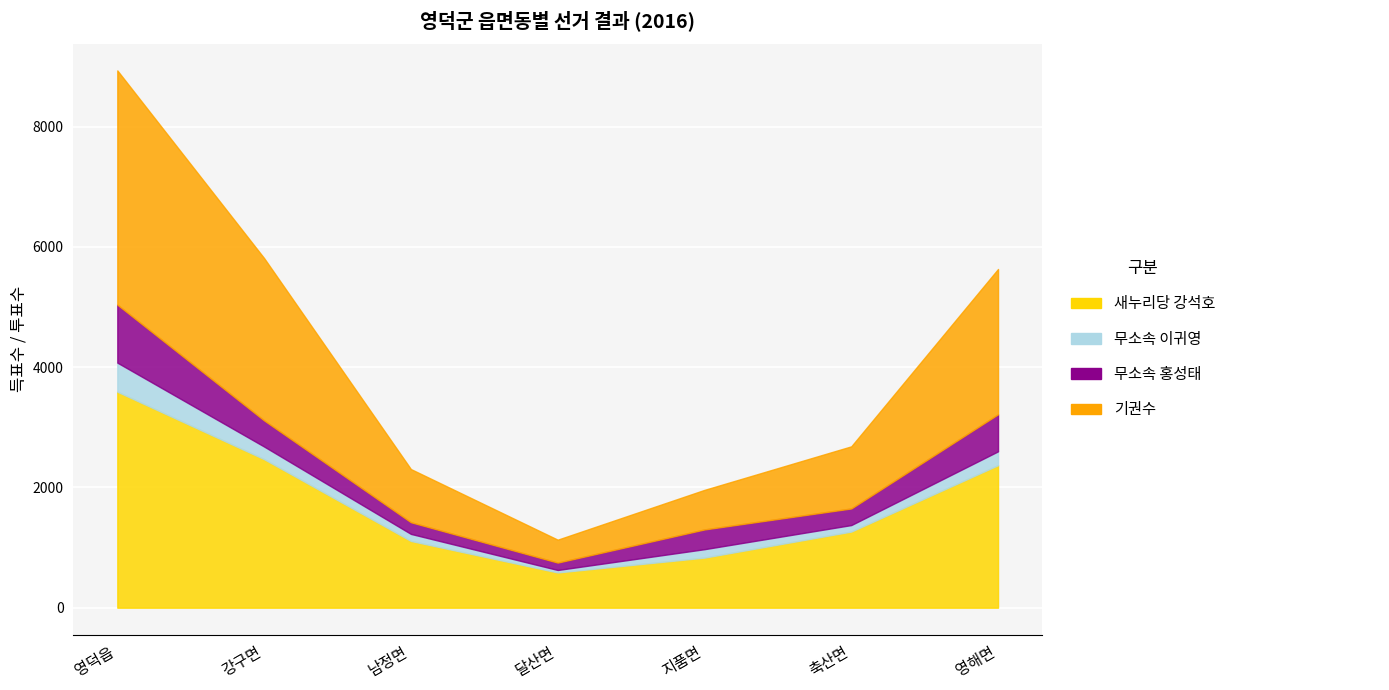

What is the sum of all 무소속 홍성태 values?

2935